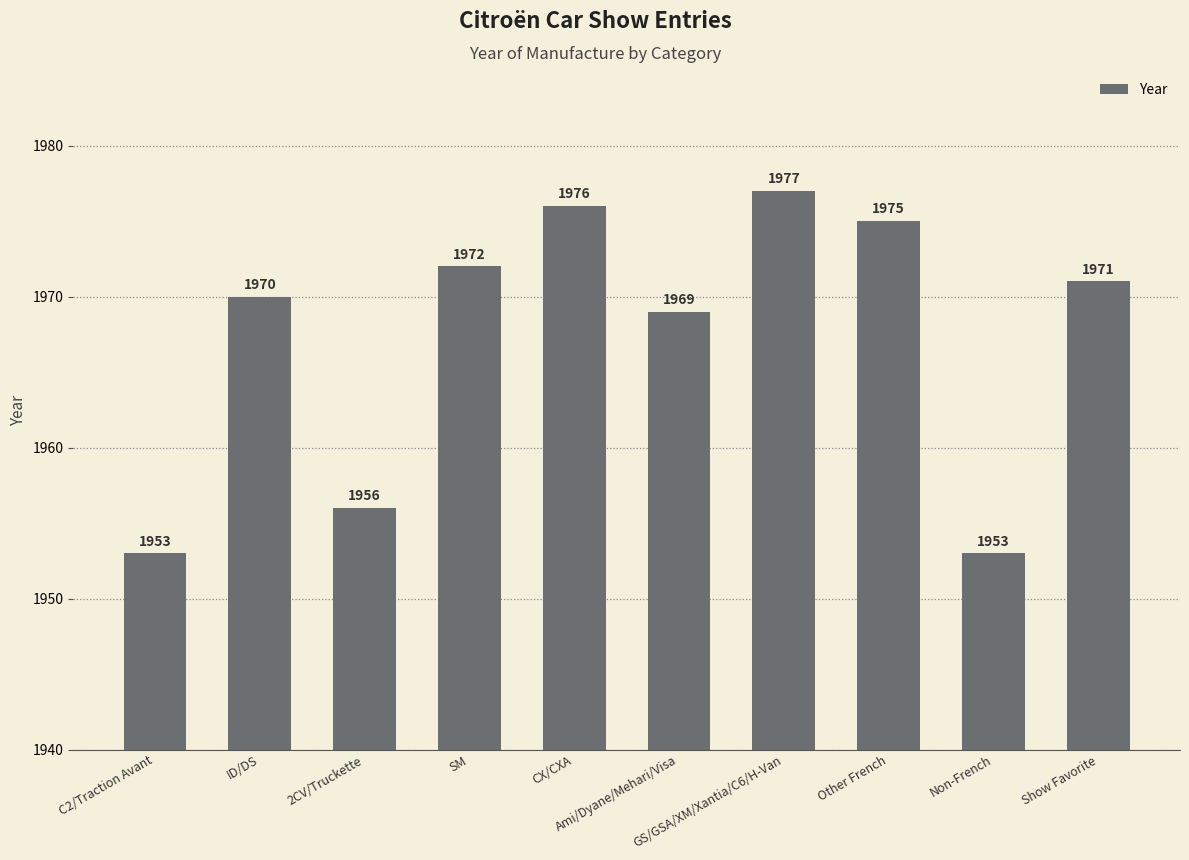

What is the value of the 2nd bar from the left?

1970